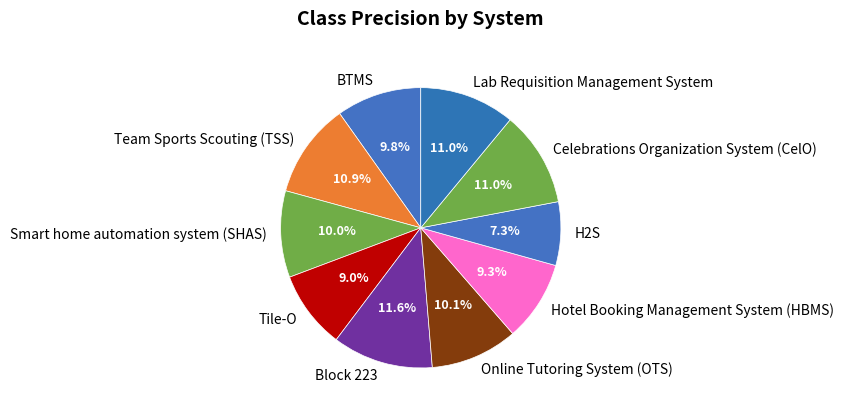

Does any single category account for the majority?

No